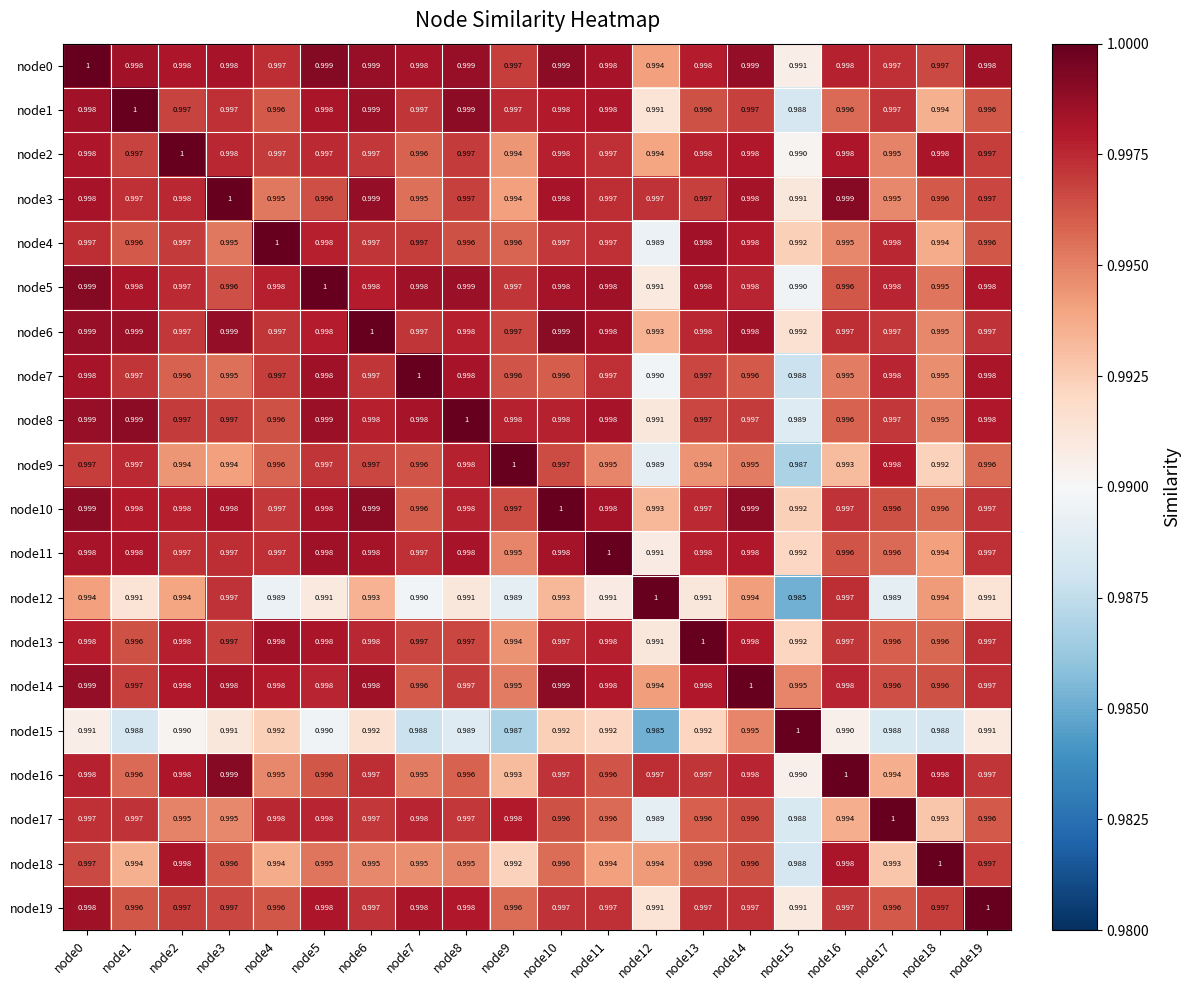

How many series are shown in this chart?

20